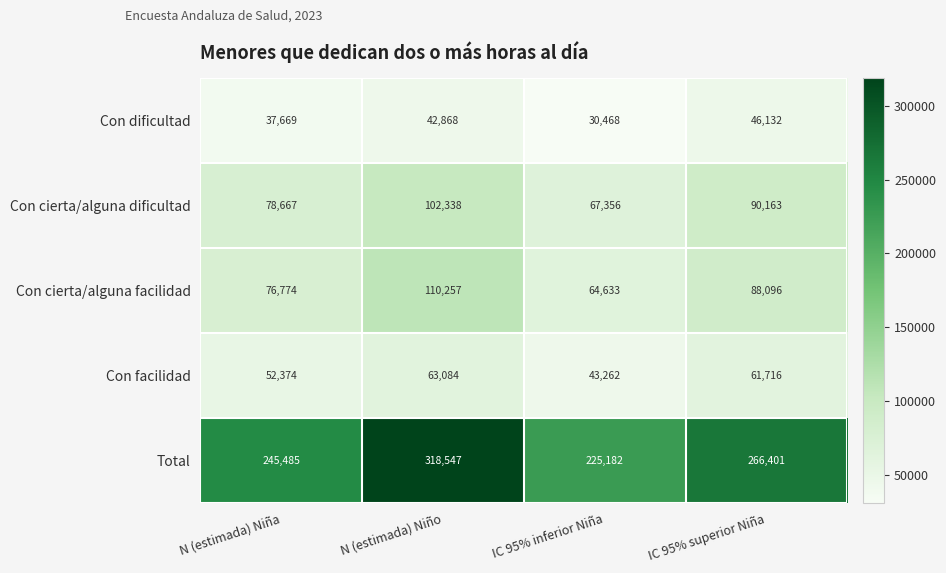

Which series has the largest total across all categories?

Total